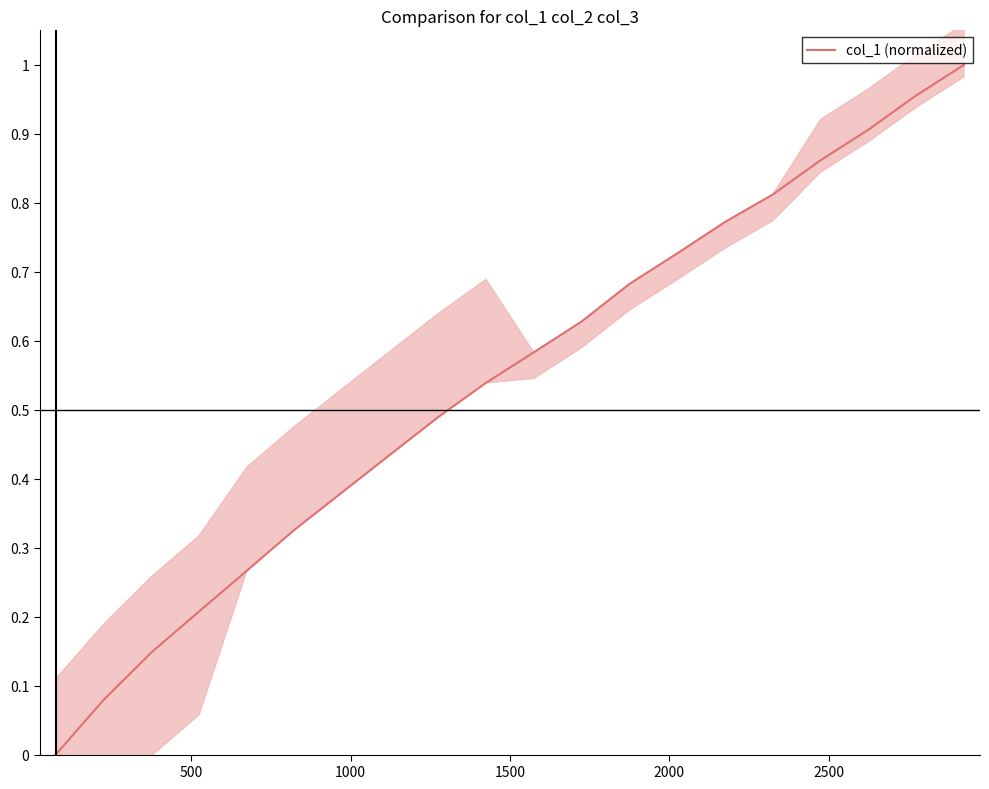

Reading left to right, transcribe all the data shown in this chart.

0.0	0.1	0.1	0.2	0.3	0.3	0.4	0.4	0.5	0.5	0.6	0.6	0.7	0.7	0.8	0.8	0.9	0.9	1.0	1.0